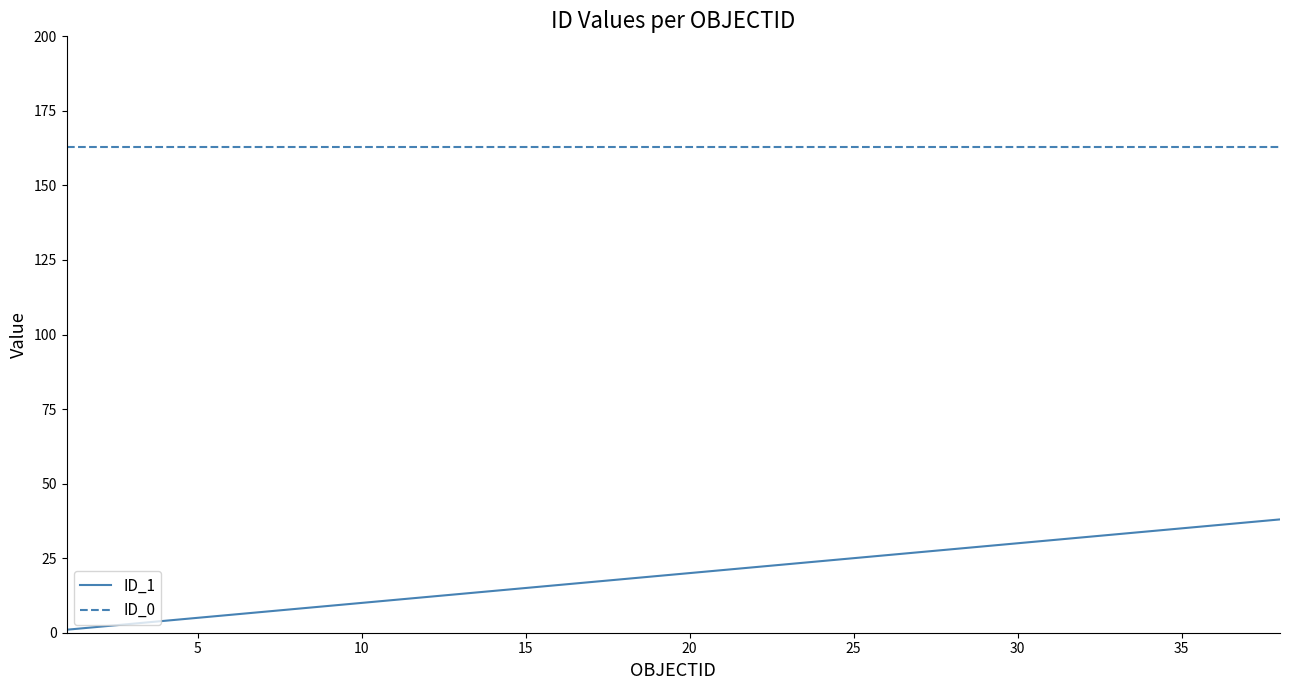

List the series in order of their peak value, lowest first.

ID_1, ID_0